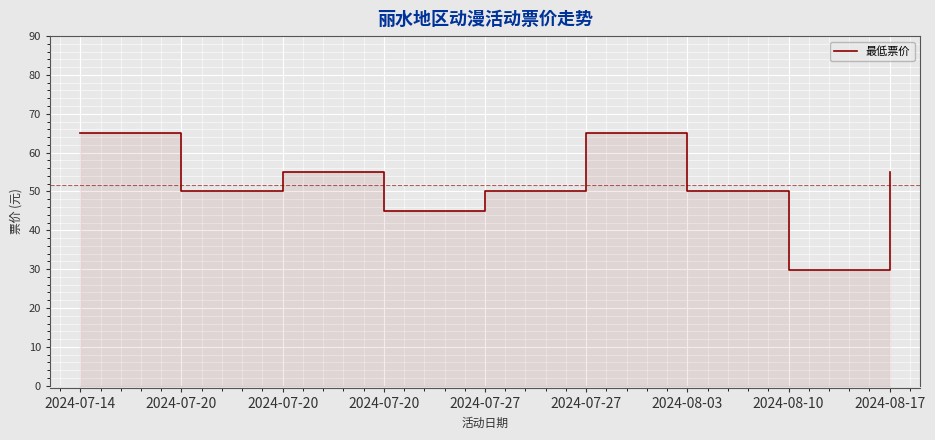

What is the sum of the values at 2024-08-17 and 2024-08-03?

105.0